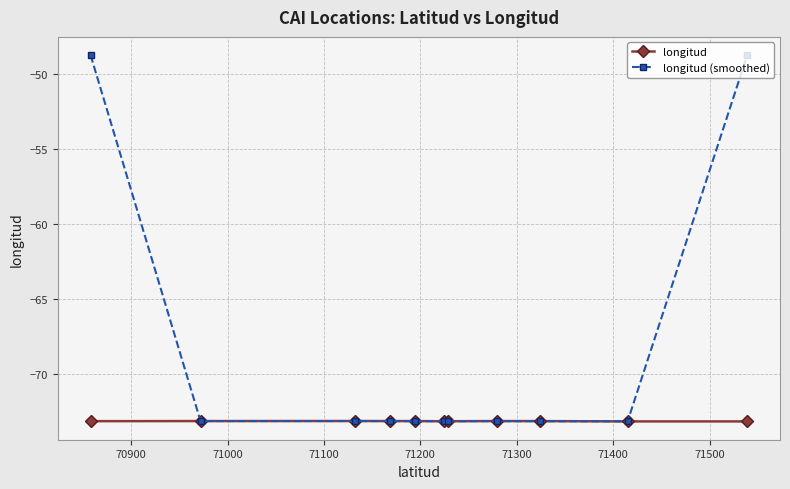

What are all the series names shown in the legend?

longitud, longitud (smoothed)